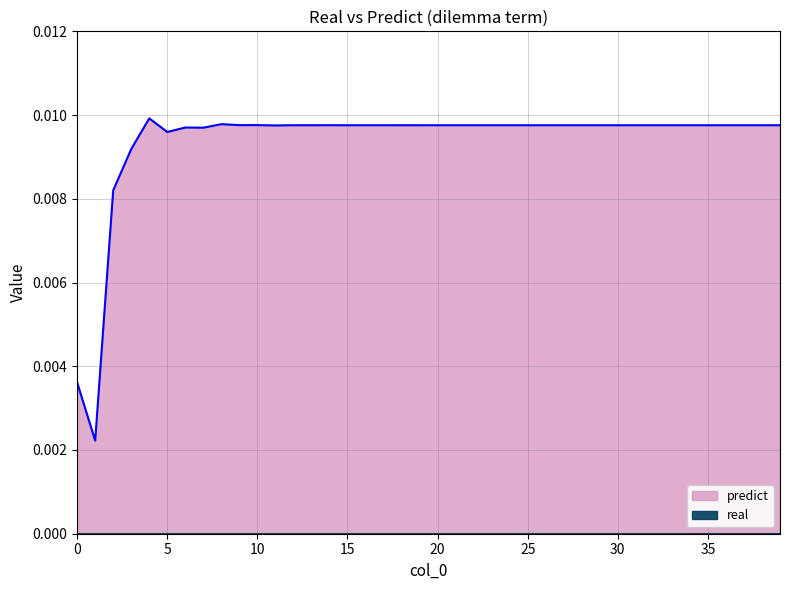

Is it true that the value at 5 is 0.0?

False